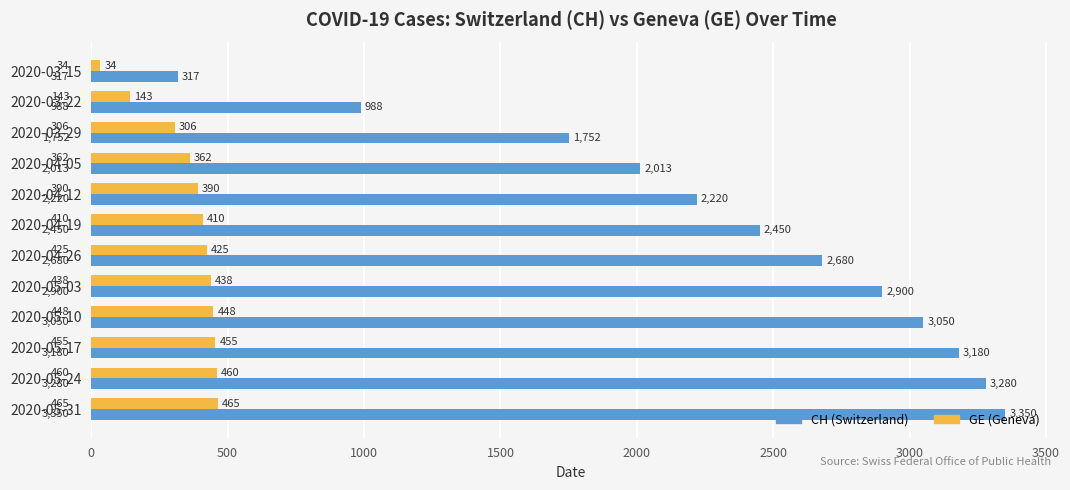

Which category has the highest value across all series?

2020-05-31